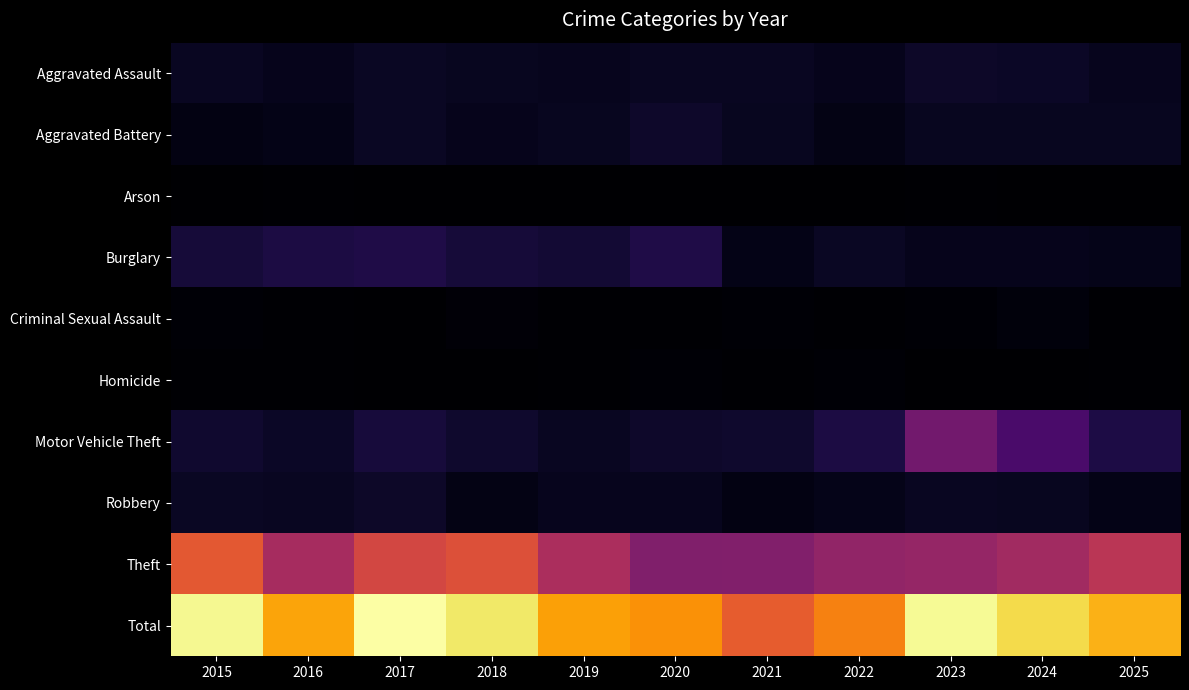

Rank the series at 2018 from highest to lowest value.

Total, Theft, Burglary, Motor Vehicle Theft, Aggravated Assault, Aggravated Battery, Robbery, Criminal Sexual Assault, Arson, Homicide